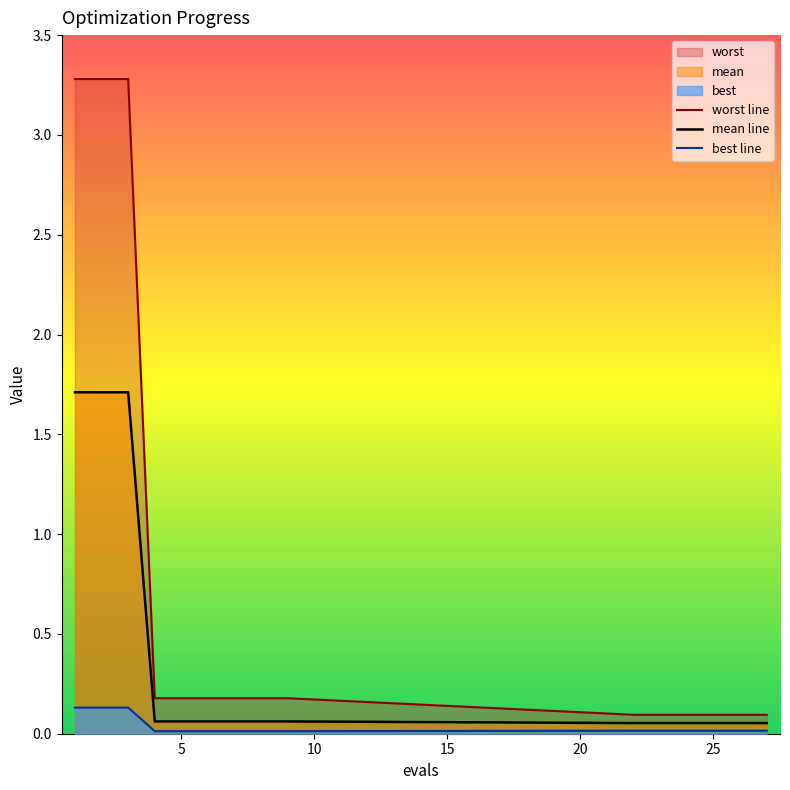

At how many categories does at least one series exceed 2?

3